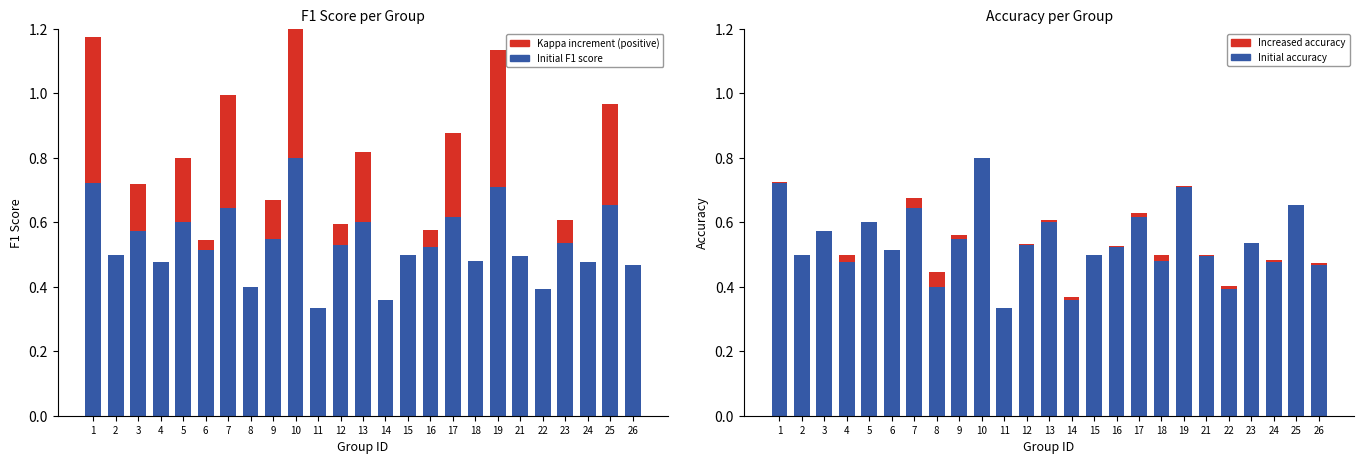

Is it true that Kappa increment (positive) equals 0.3 at 10?

False